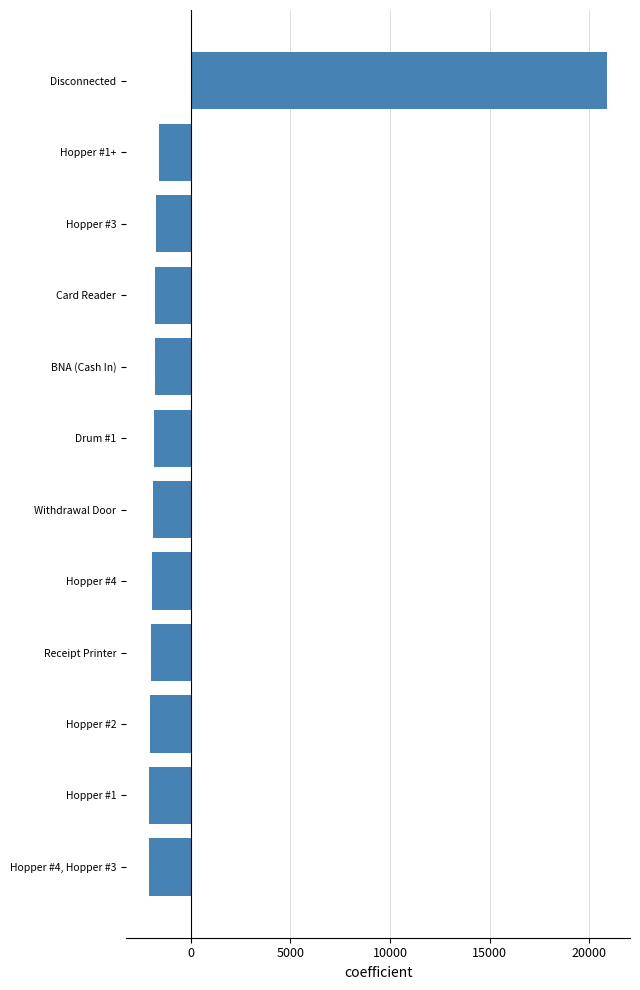

How many bars are there in total?

12